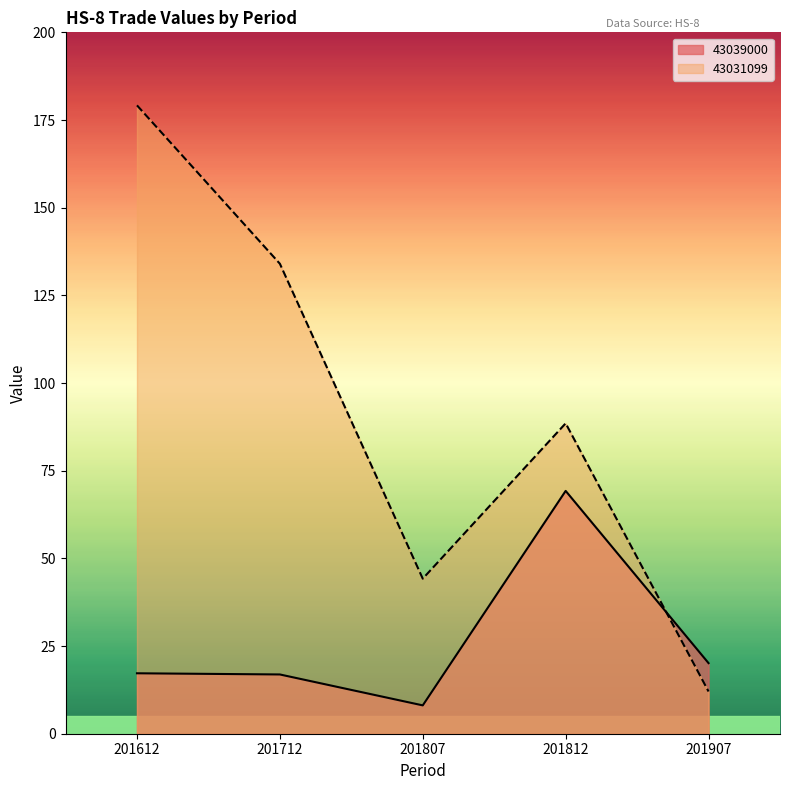

Which series has the largest total across all categories?

43031099